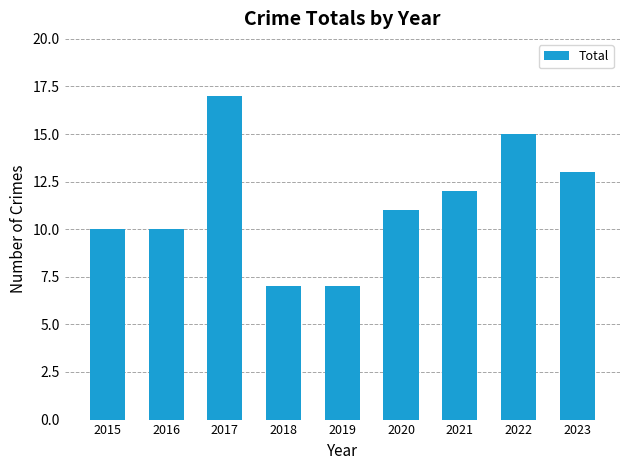

At which label is the value closest to 12?

2021